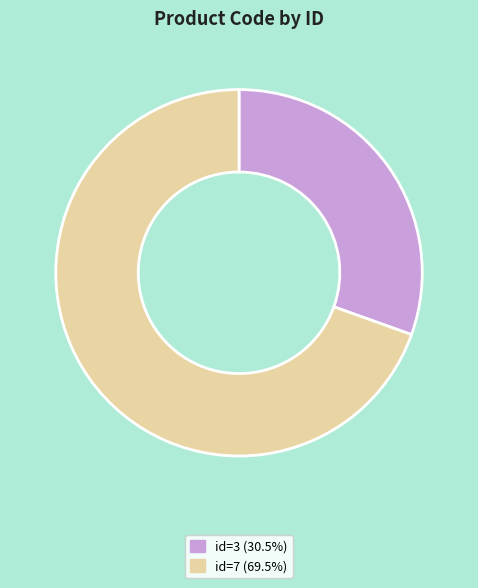

Does id=7 (69.5%) account for over 50% of the chart?

Yes